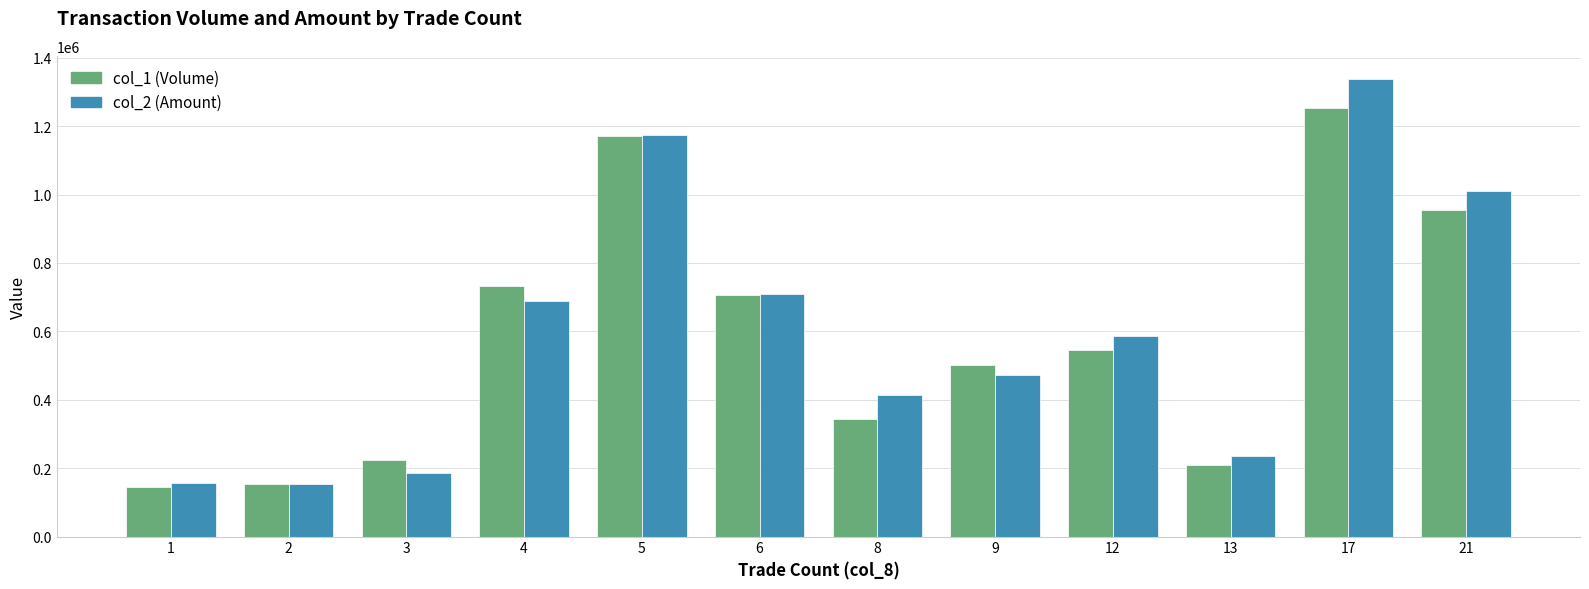

What is the difference between the maximum and second lowest values in the col_1 (Volume) series?

1101000